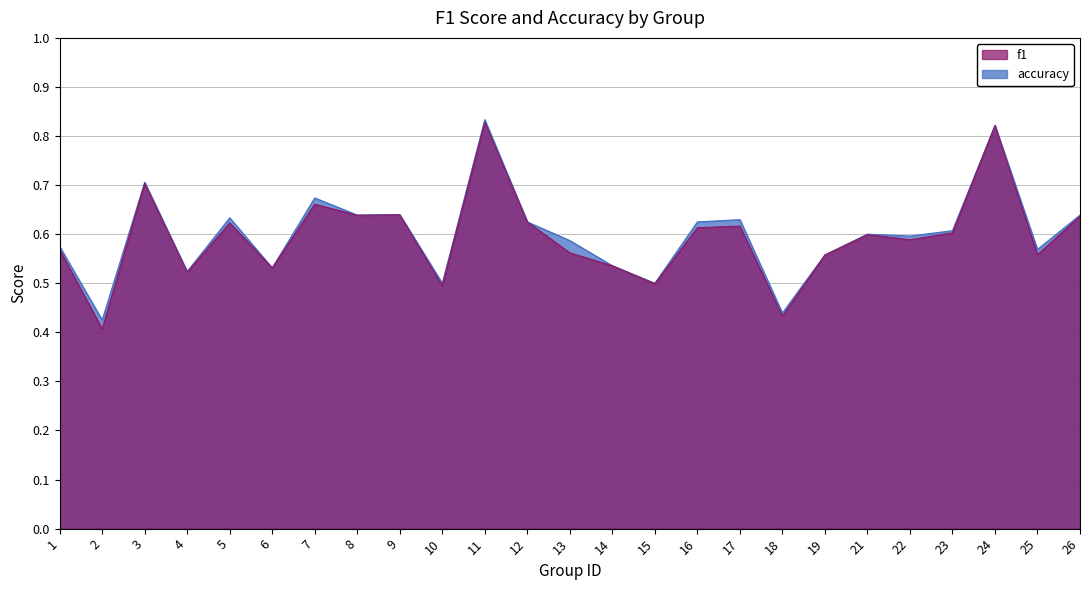

The value of f1 at 26 is 0.6. True or false?

True